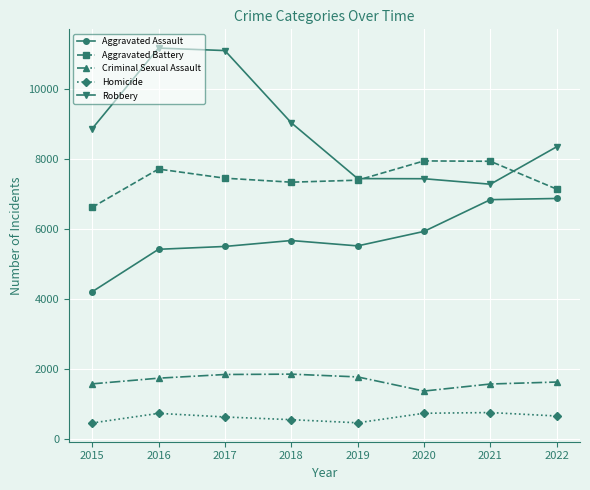

True or false: Robbery has a value of 11157 at 2016.

True